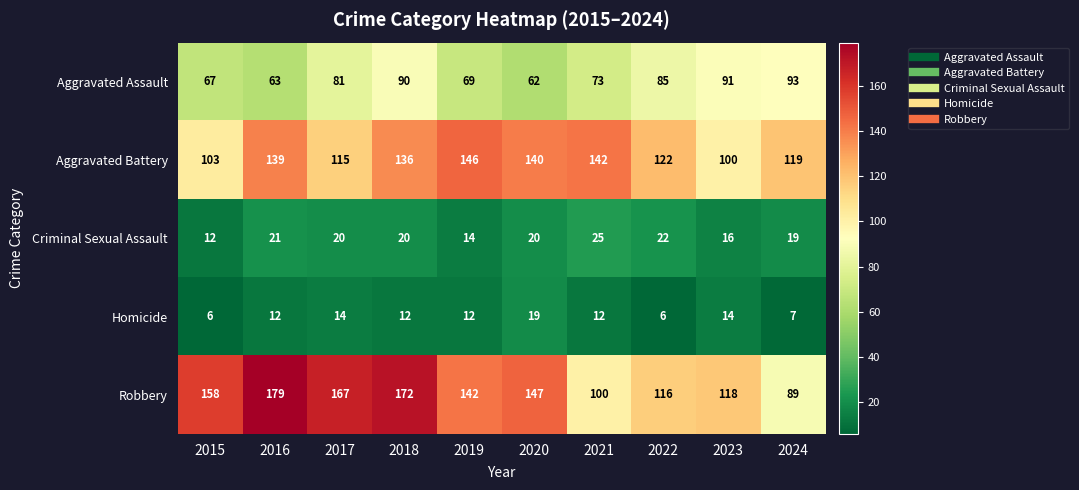

At which category is the sum across all series the highest?

2018